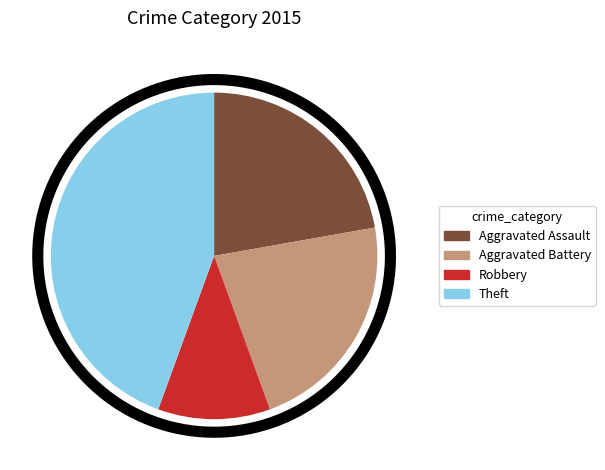

To the nearest percent, what portion does Aggravated Battery represent?

22%